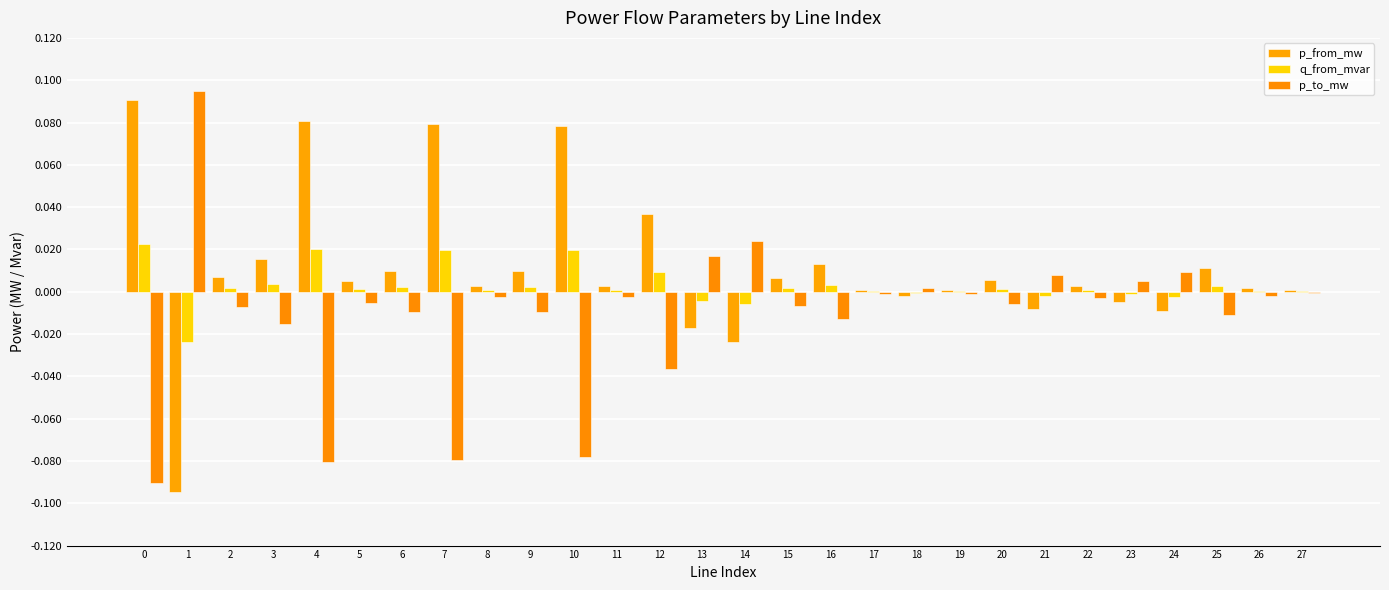

At which label does p_to_mw first exceed 0?

1